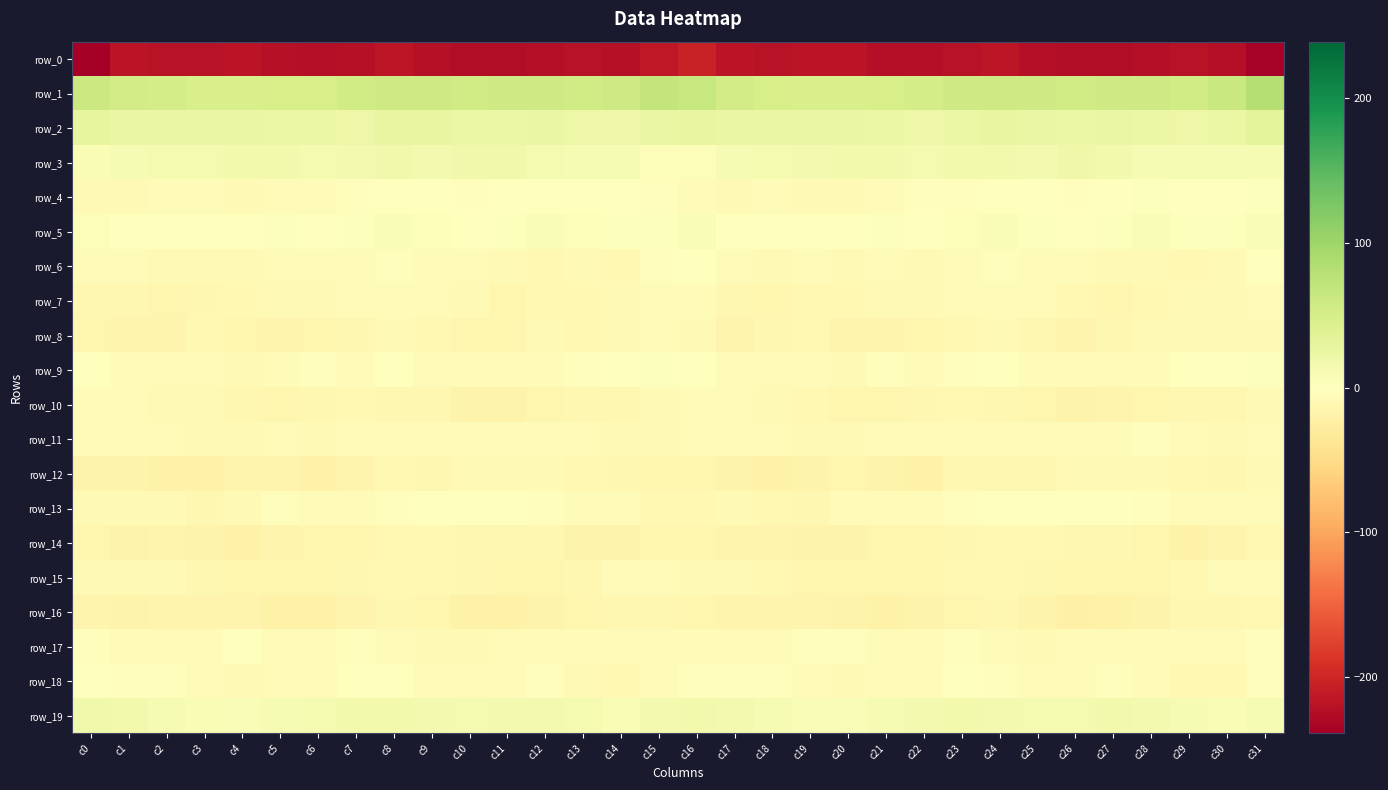

Is it true that row_9 equals -3.8 at c13?

False